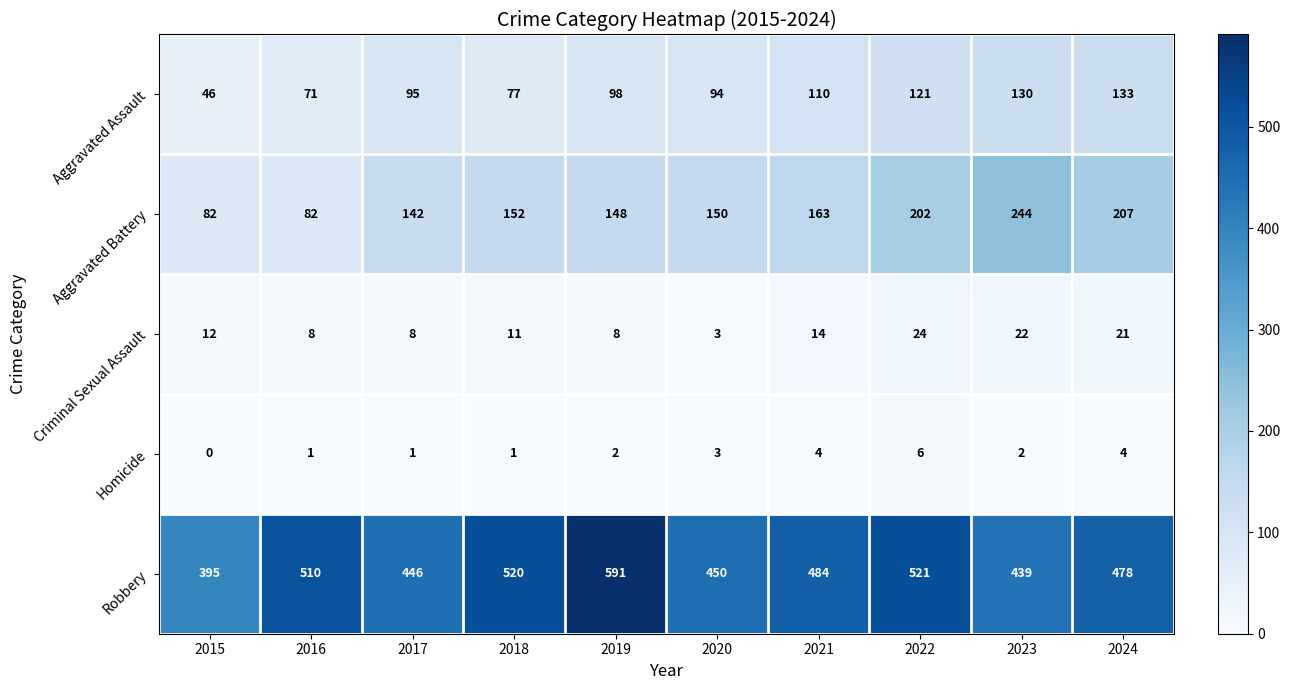

What is the maximum value for Robbery?

591